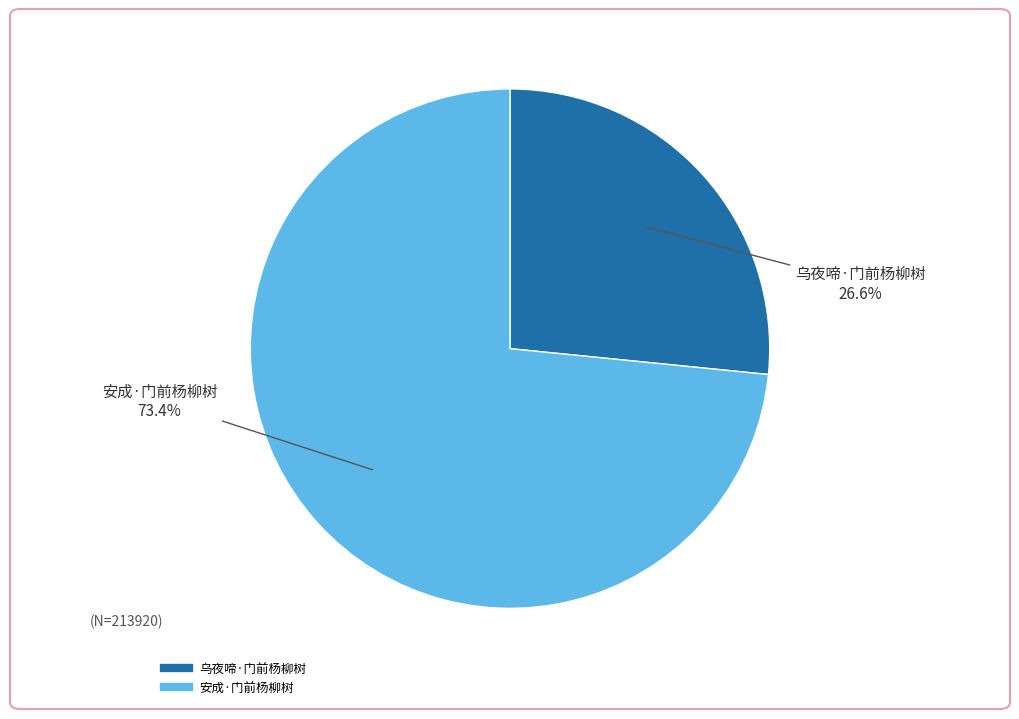

To the nearest percent, what percentage of the pie is 乌夜啼·门前杨柳树?

27%